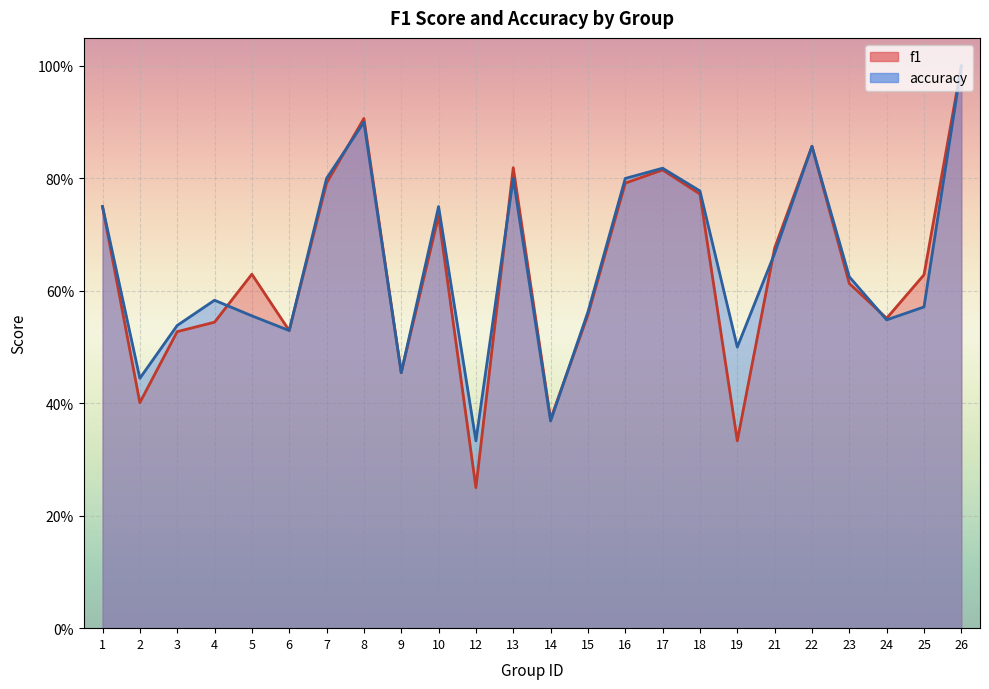

What is the difference between the second highest and minimum values in the accuracy series?

0.6